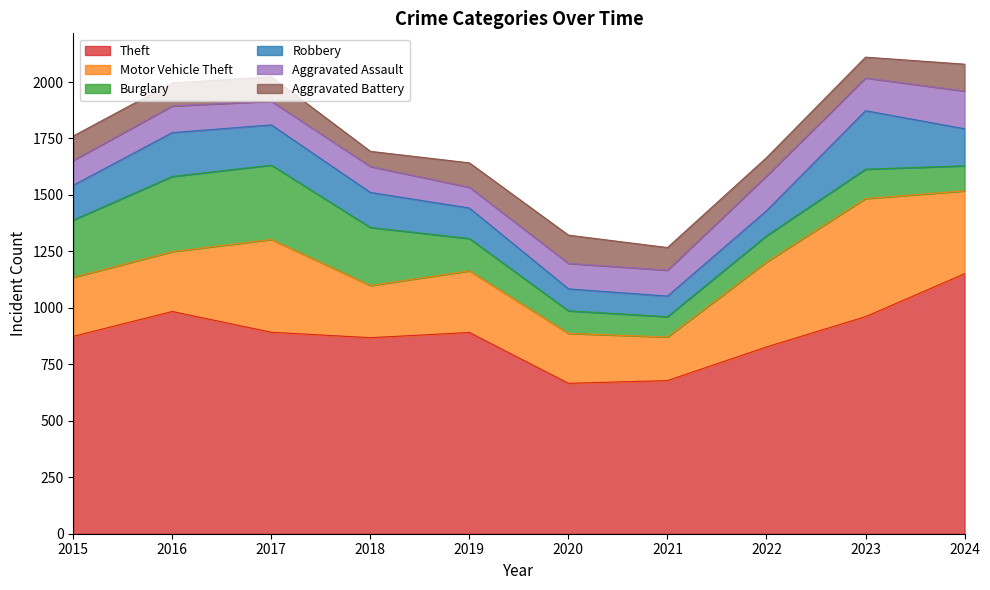

How many data points in Motor Vehicle Theft are above 273?

4